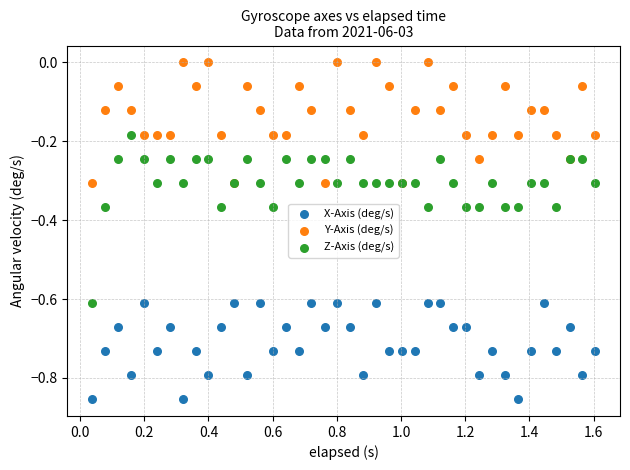

Which series contains the lowest Y value?

X-Axis (deg/s)